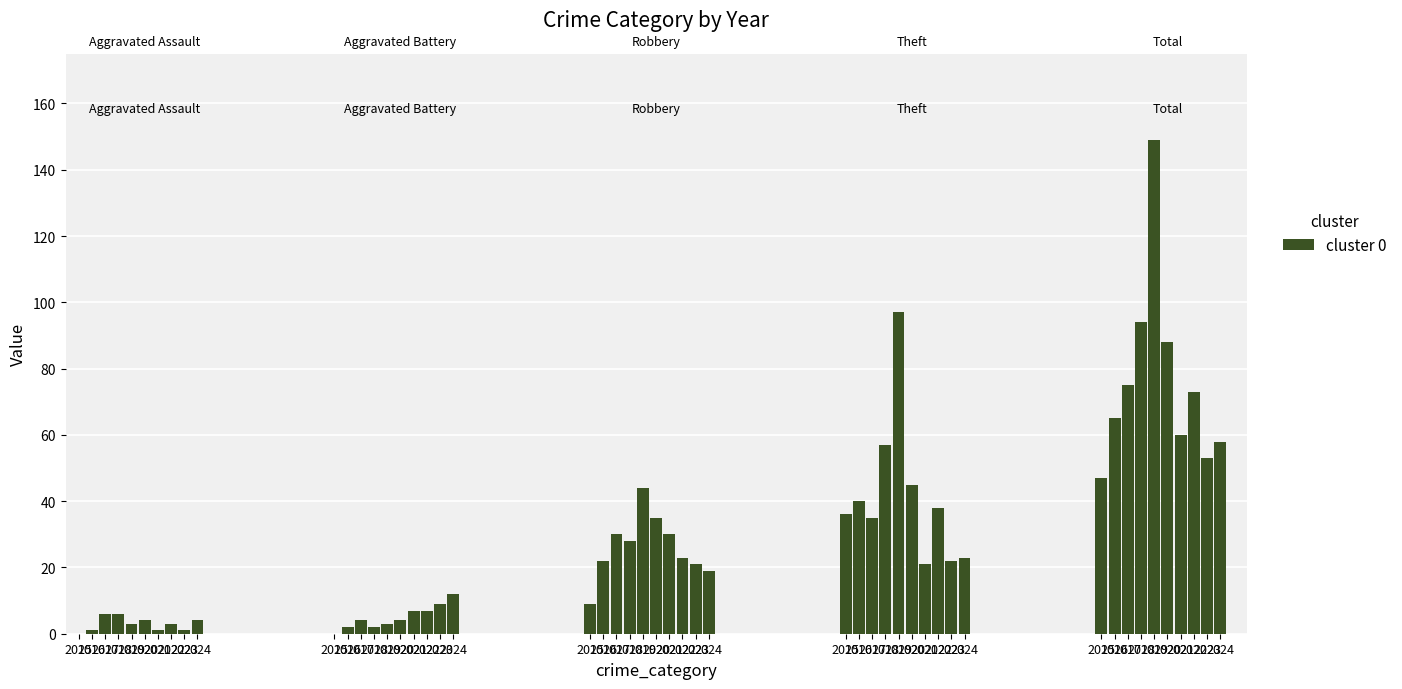

Are the bars grouped side by side (vs. stacked)?

Yes